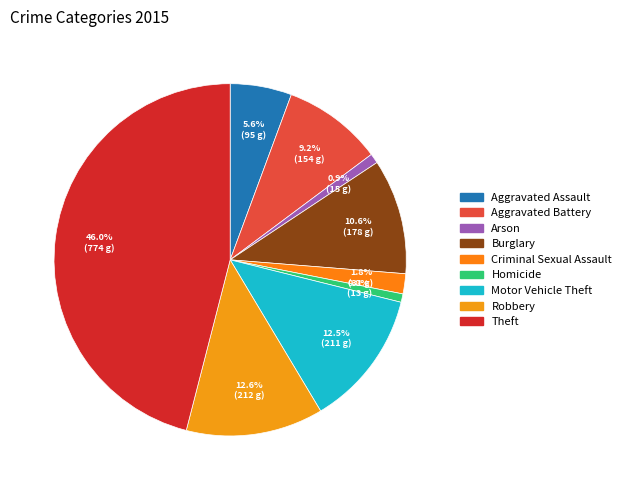

What percentage is NOT represented by Theft?

54.0%